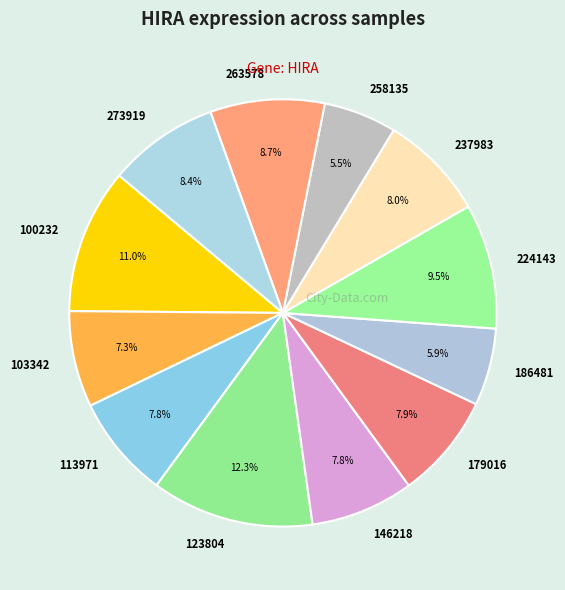

Do 179016 and 237983 together represent more than half of the pie?

No